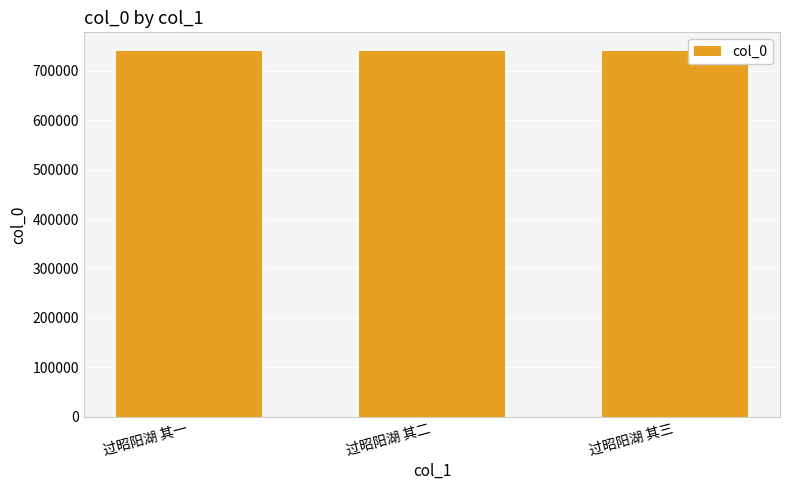

What is the average value?

740683